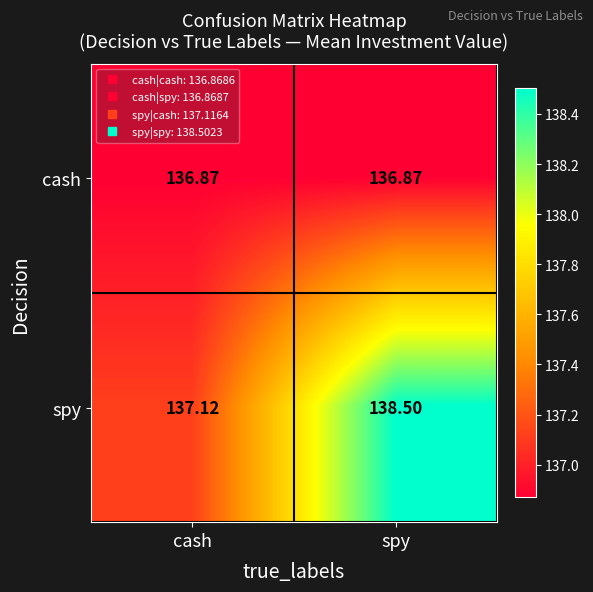

How many categories are shown in the chart?

2